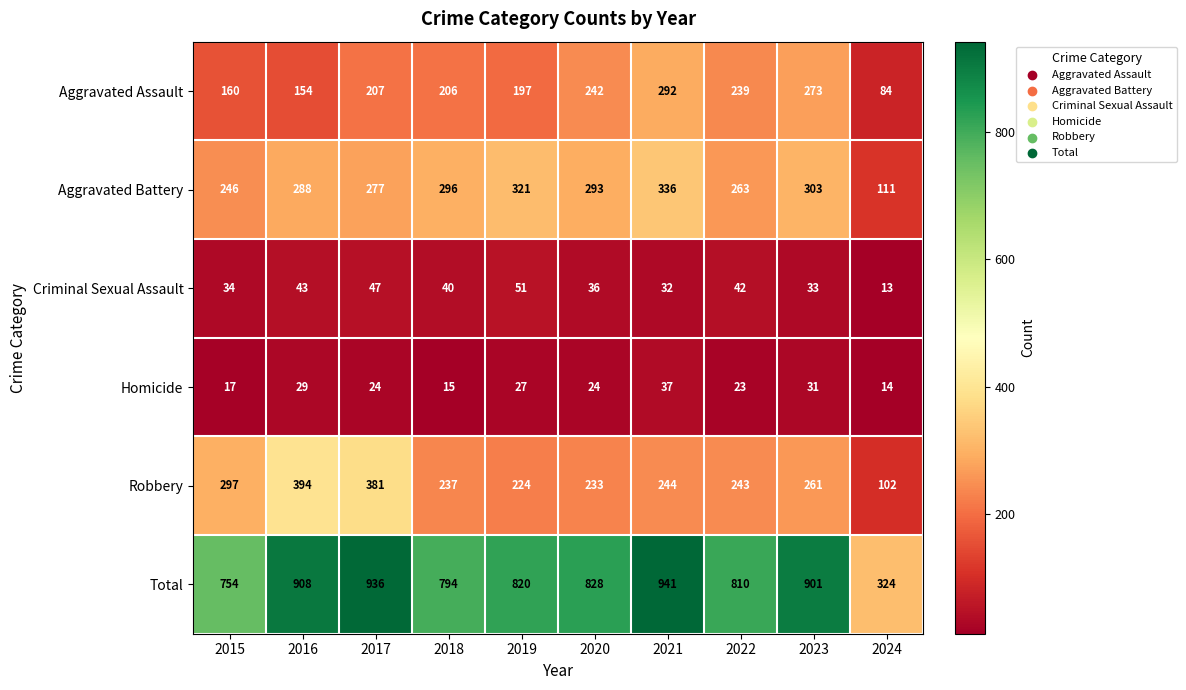

What is the difference between the Criminal Sexual Assault values at 2021 and 2017?

15